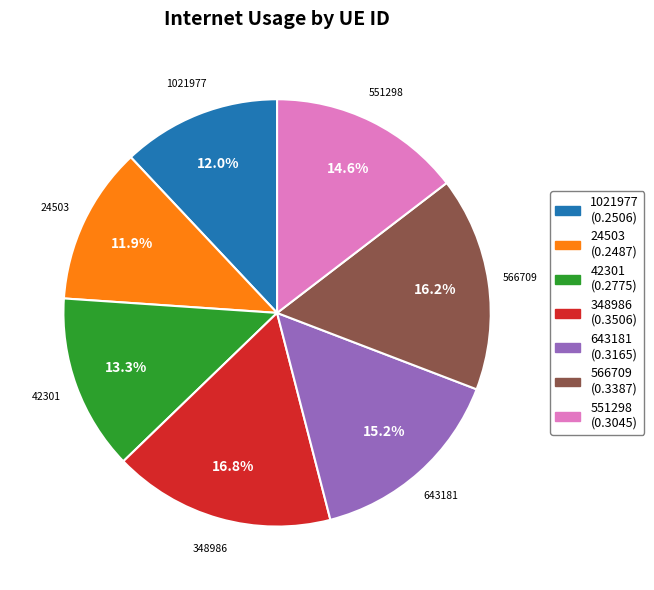

The 551298 slice represents 15% of the pie. True or false?

True